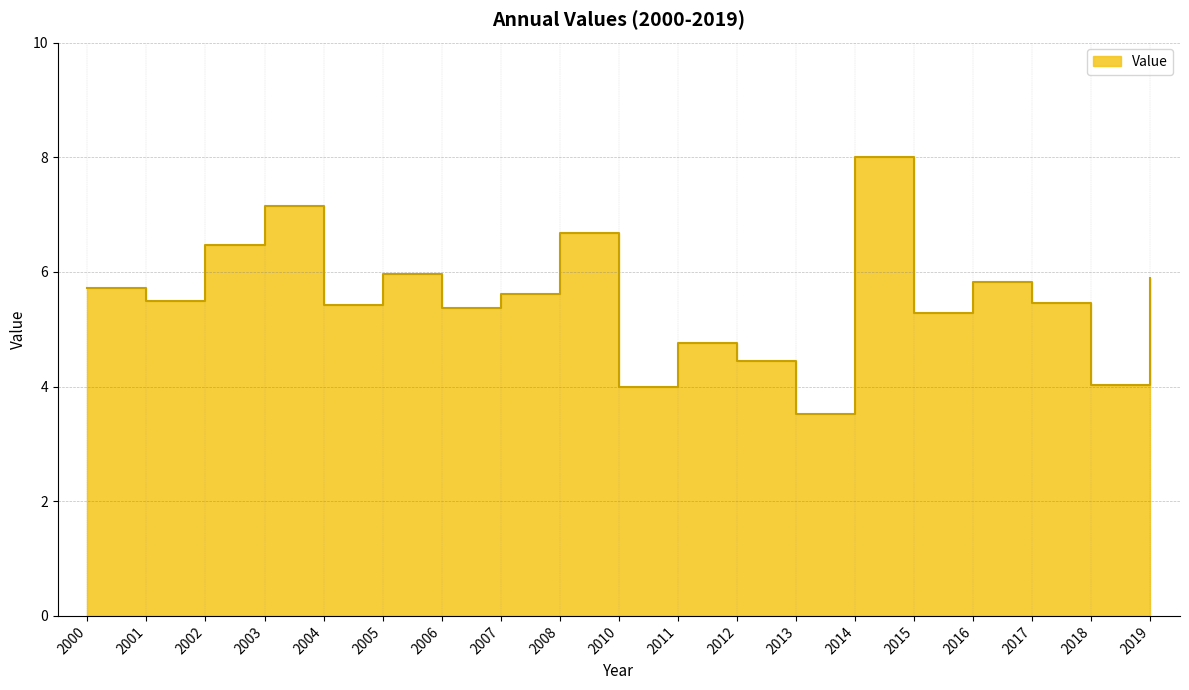

What is the greatest value displayed?

8.0